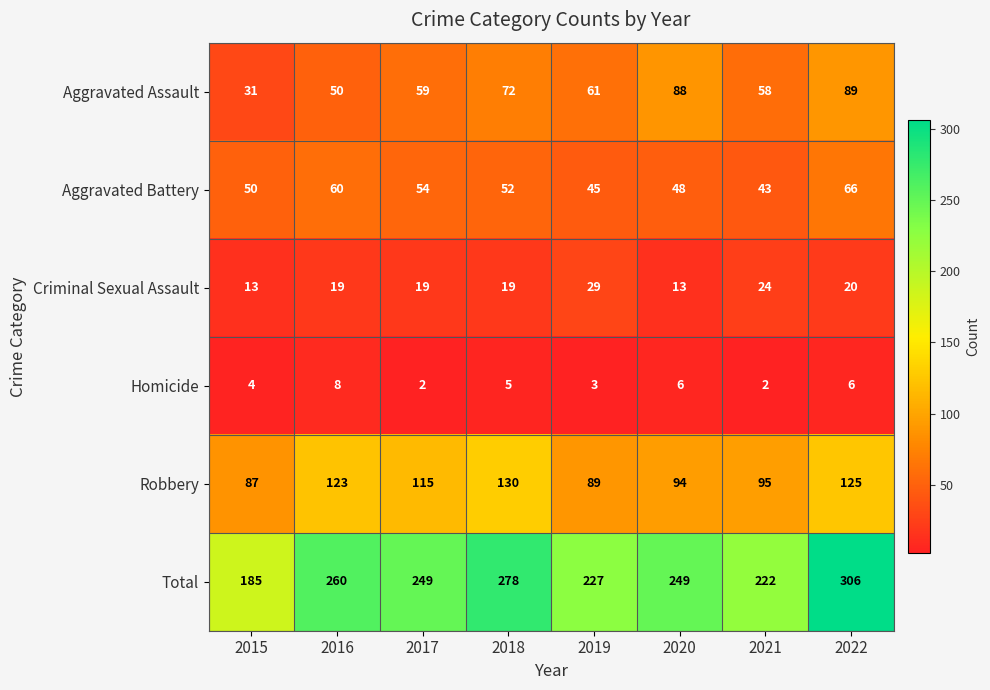

What is the difference between the maximum and minimum values in the Criminal Sexual Assault series?

16